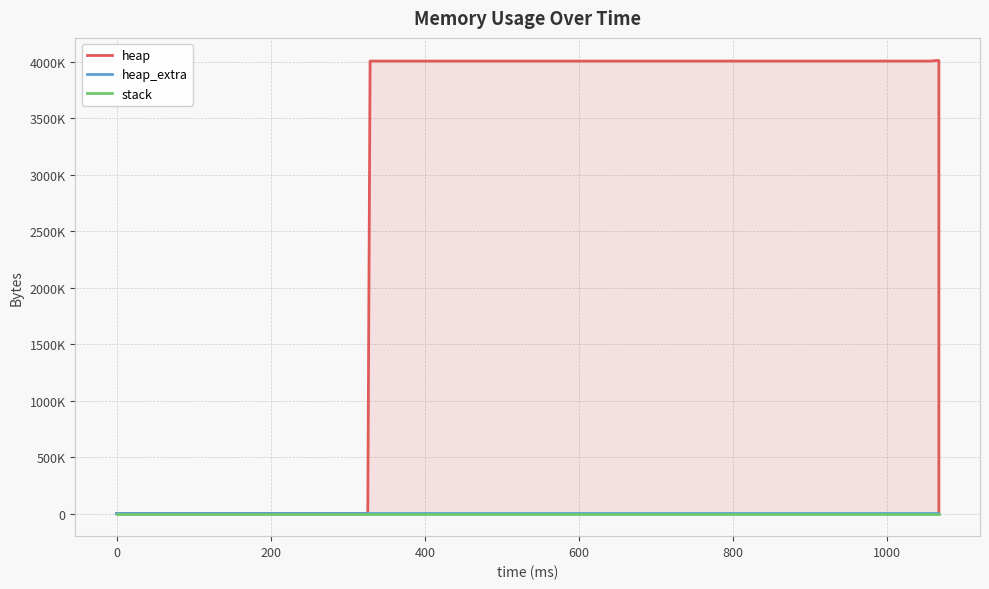

How many positive values does the heap series have?

12